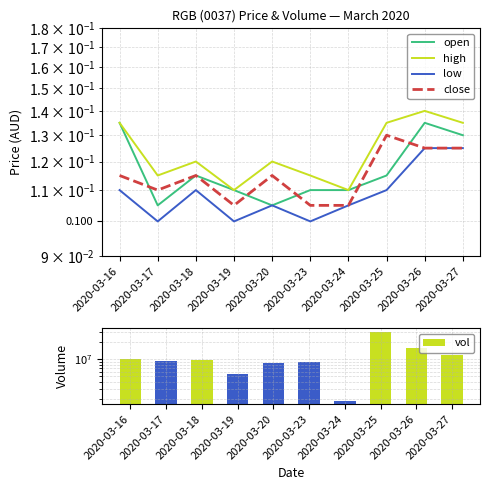

Which series has the largest total across all categories?

vol